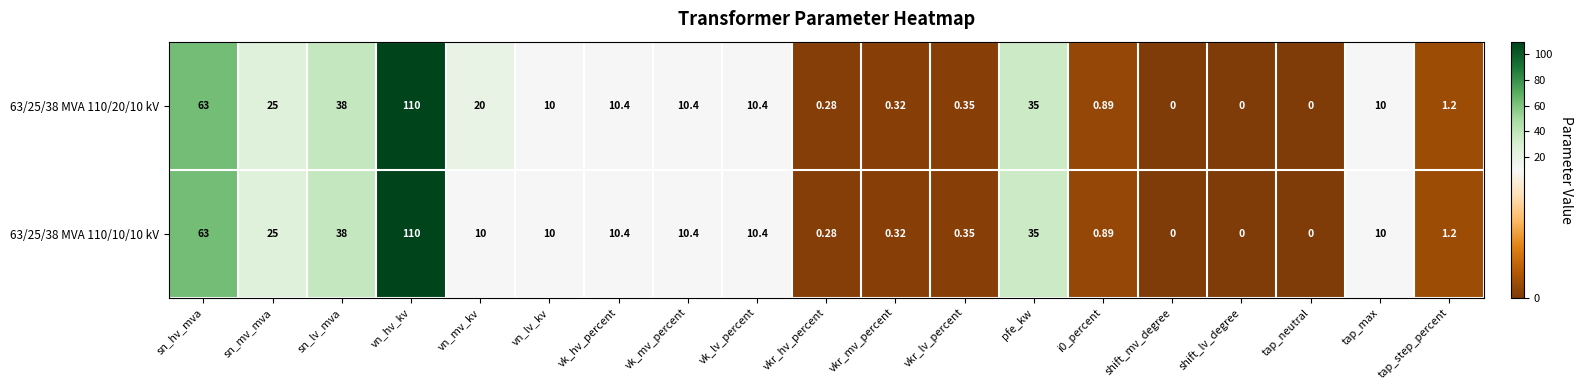

Rank the series by their average value, from highest to lowest.

63/25/38 MVA 110/20/10 kV, 63/25/38 MVA 110/10/10 kV